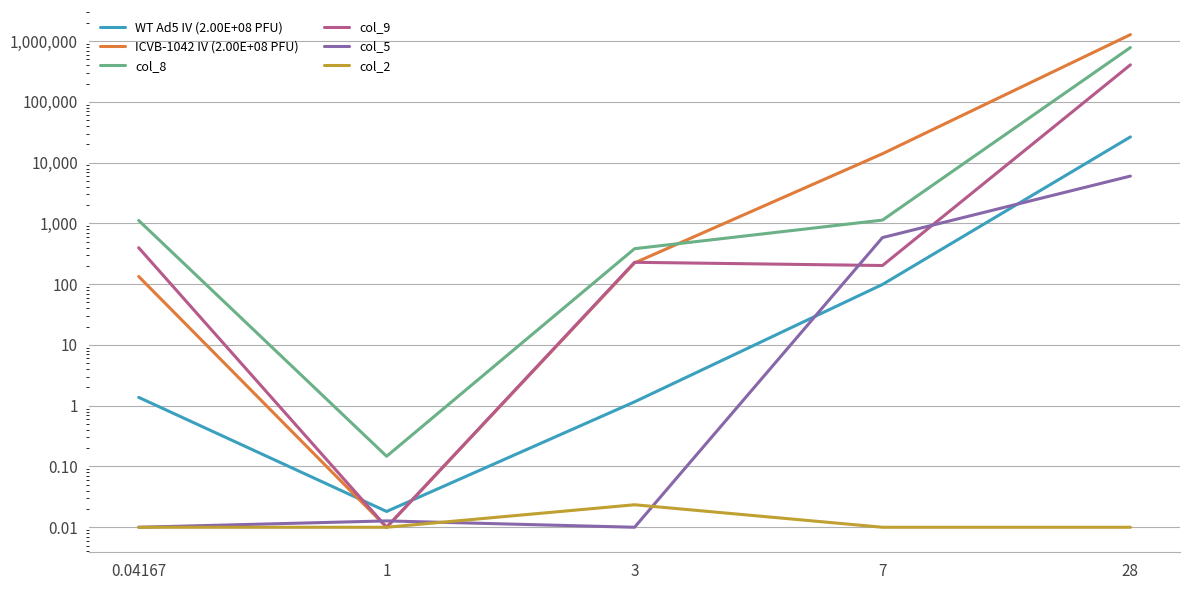

Which series changed the most between 3 and 28?

ICVB-1042 IV (2.00E+08 PFU)